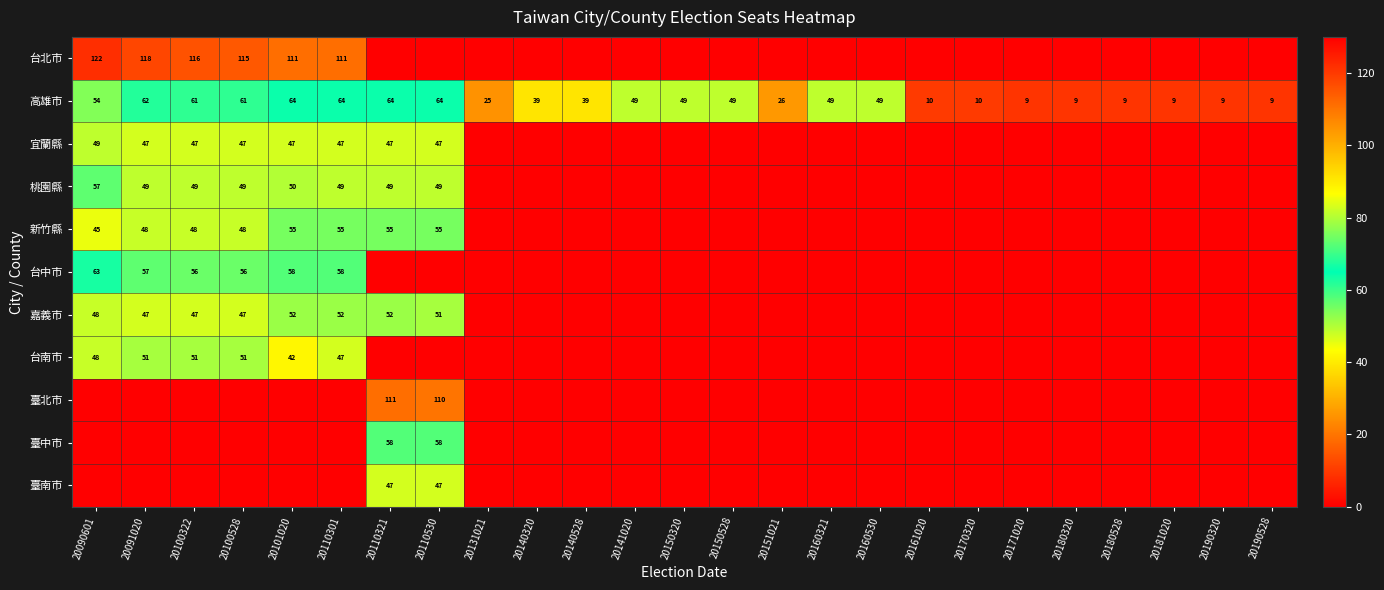

True or false: 高雄市 has a value of 32 at 20141020.

False